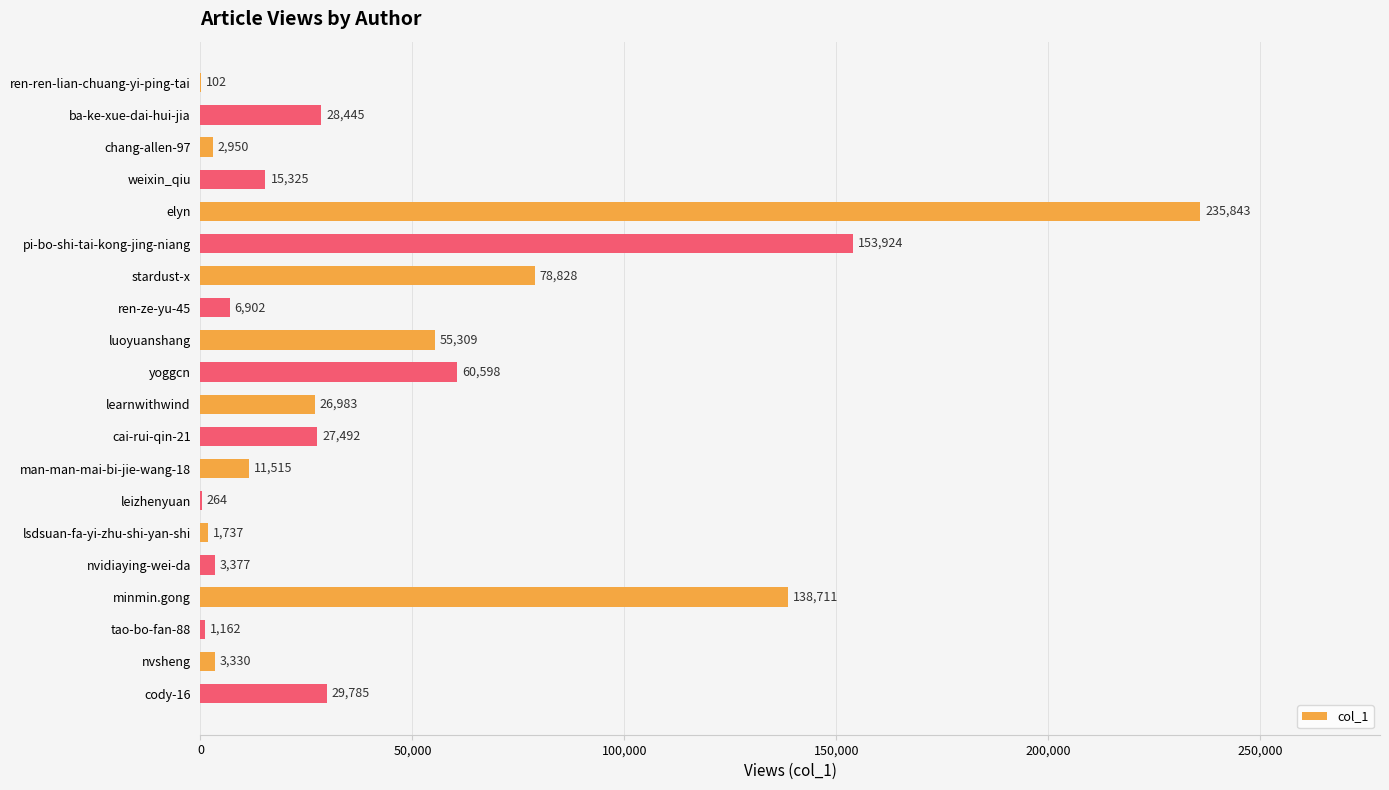

What is the sum of all values?

882582